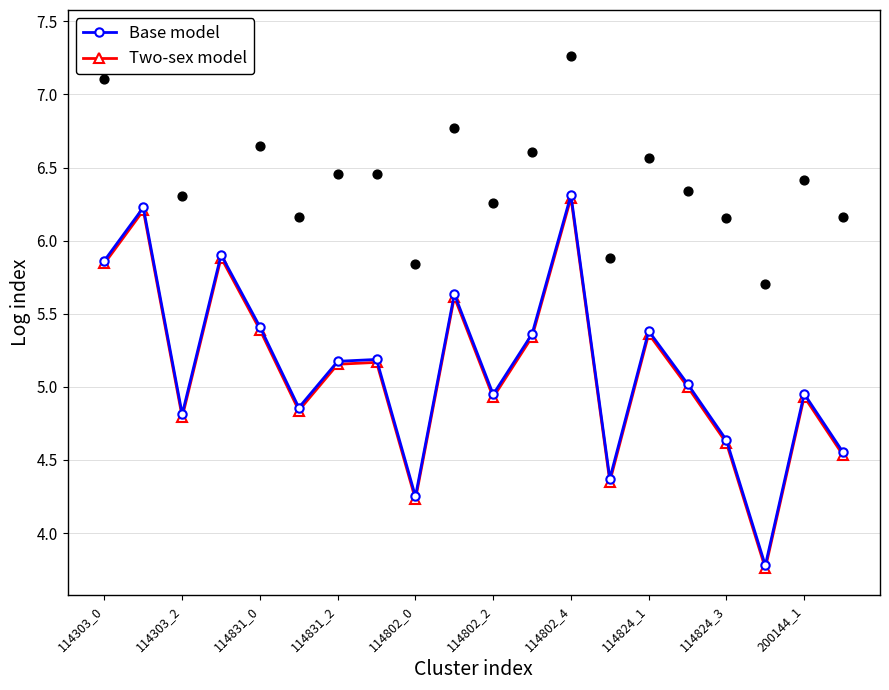

In Two-sex model, how many points are higher than both neighbors (excluding endpoints)?

7